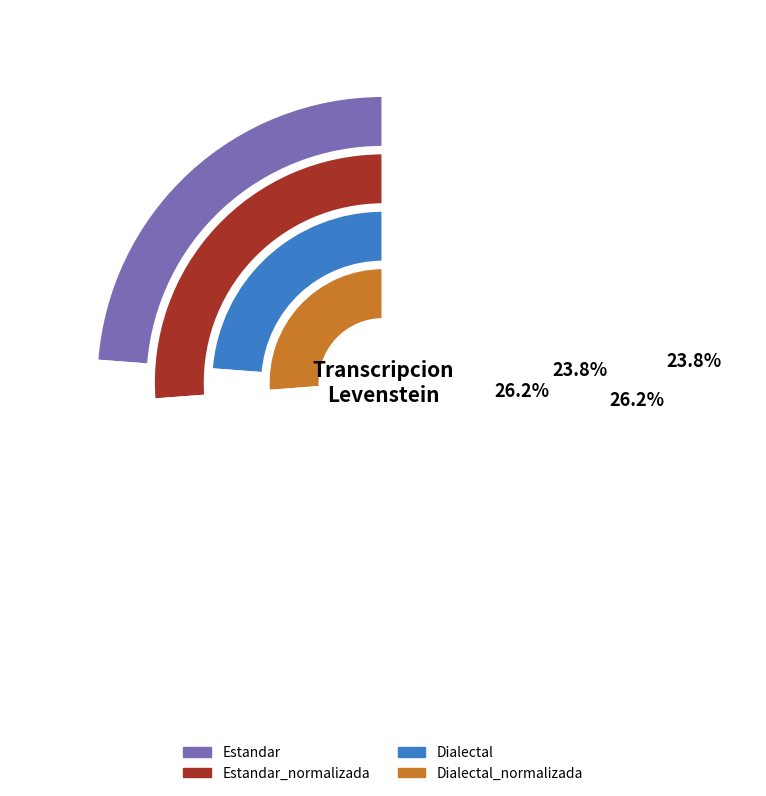

What is the largest slice in the pie chart?

Estandar_normalizada